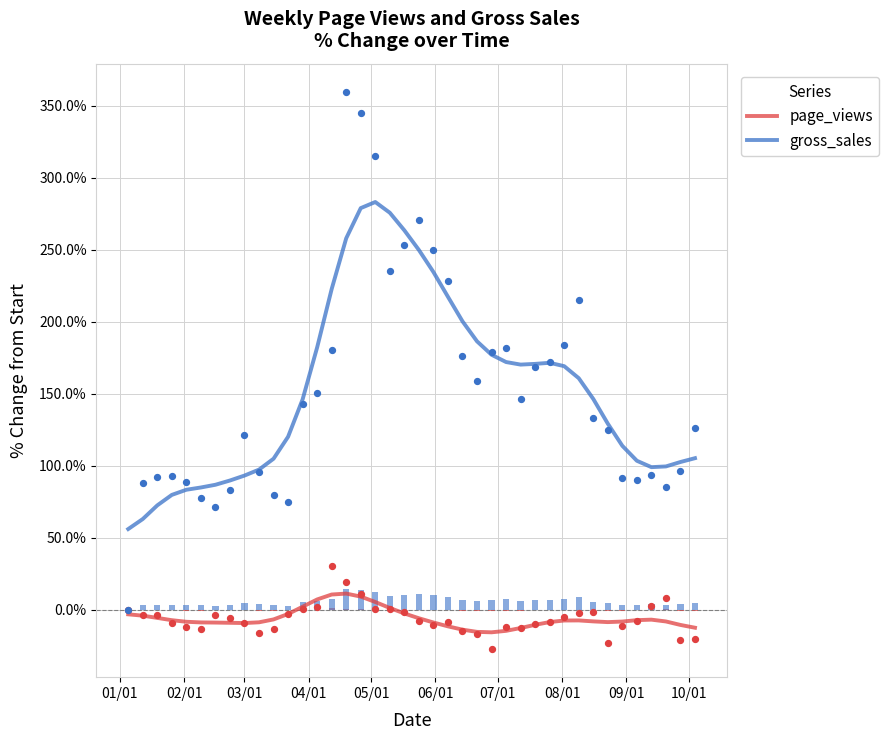

Which series has the widest spread of Y values?

gross_sales